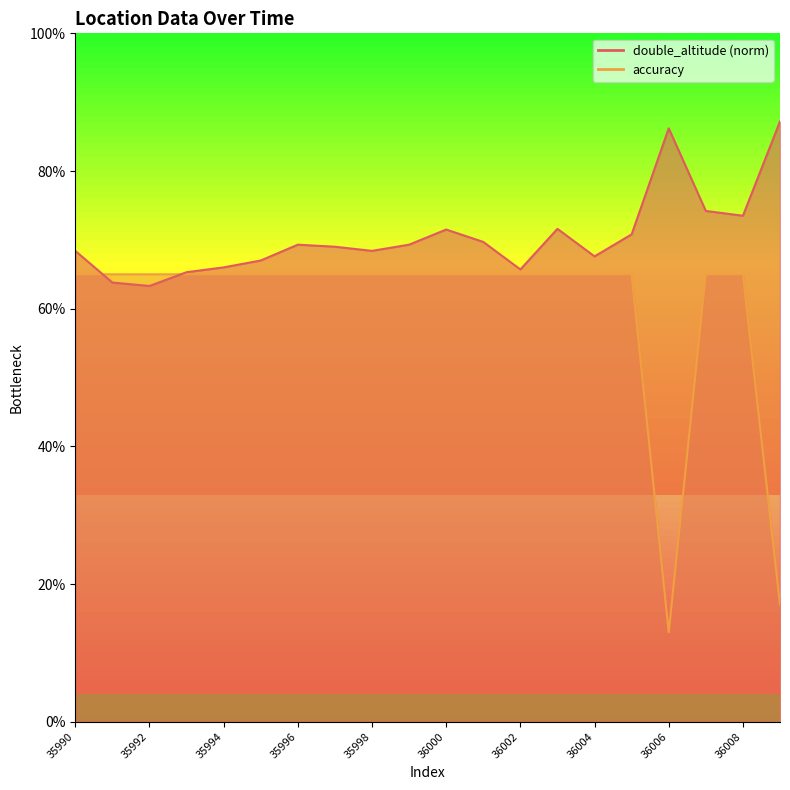

What is the difference between the highest and lowest values at 36008?

8.5